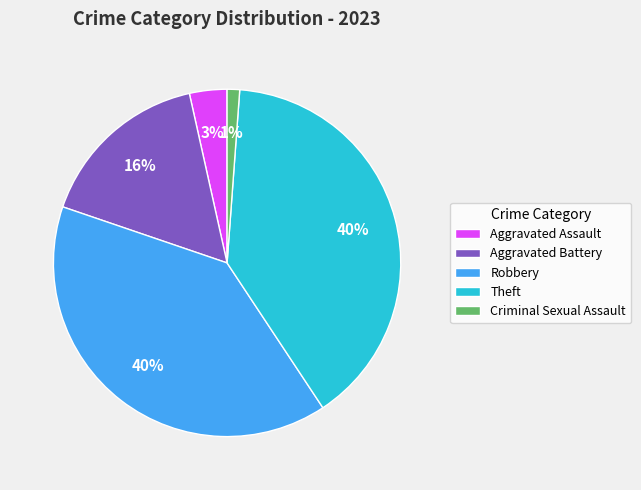

What is the ratio of the value at Aggravated Battery to the value at Theft?

0.4